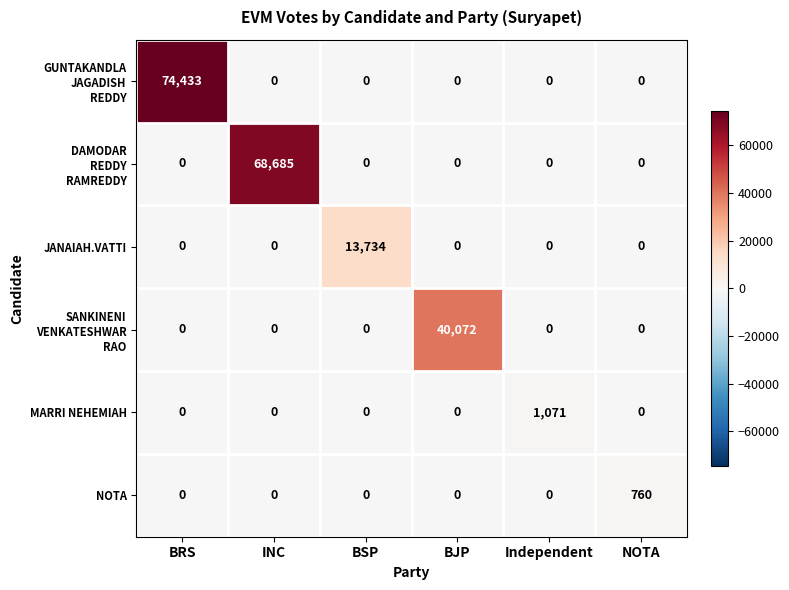

At how many categories does at least one series exceed 31802?

3